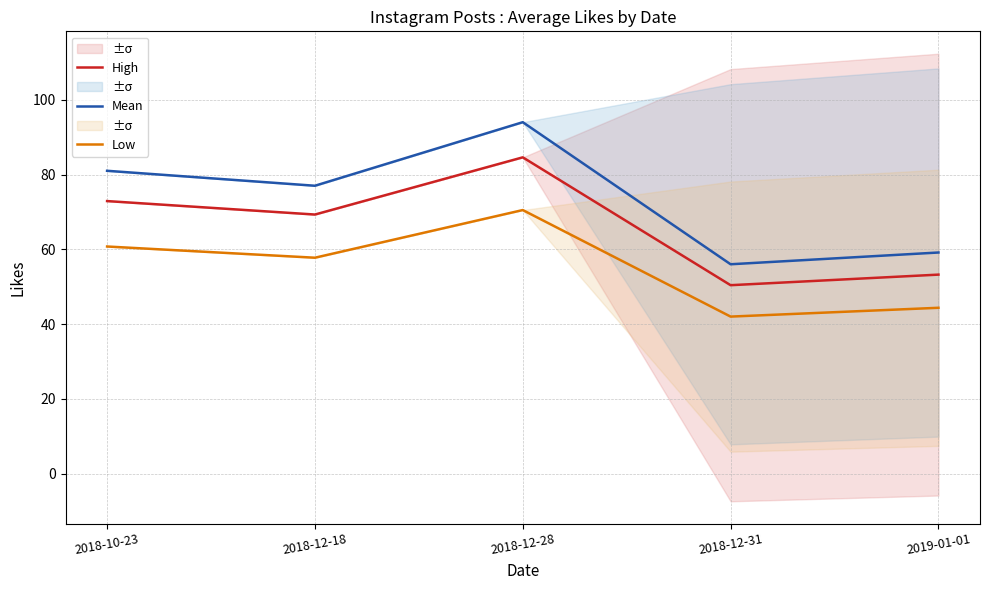

Reading left to right, list all the values displayed in this chart.

High: 72.9	69.3	84.6	50.4	53.2
Mean: 81.0	77.0	94.0	56.0	59.1
Low: 60.8	57.8	70.5	42.0	44.4